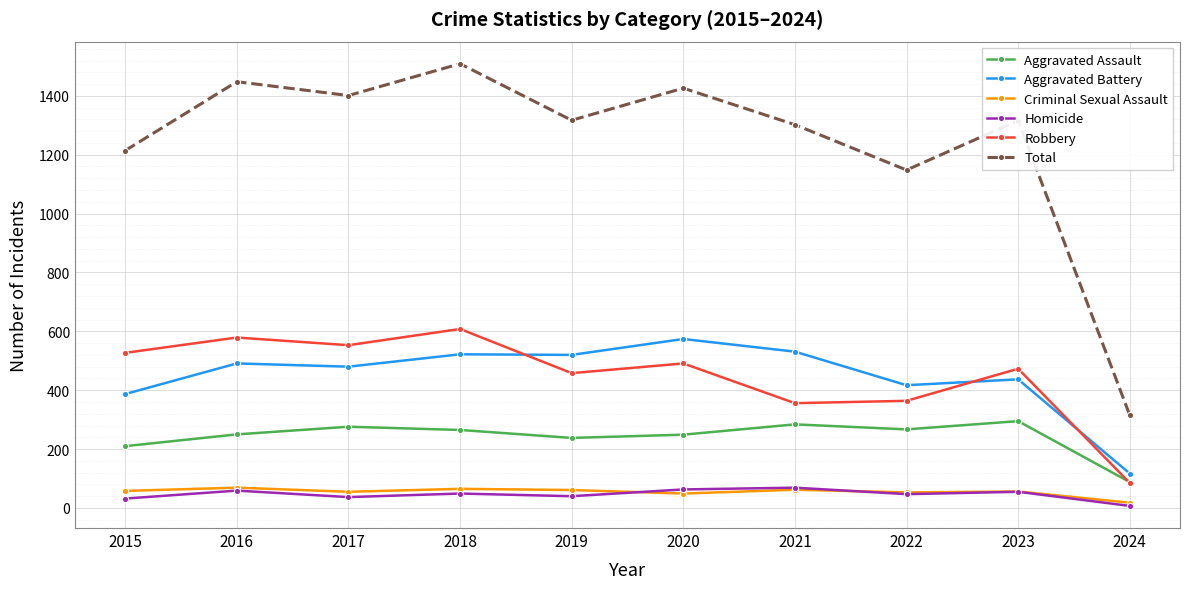

Which series has the largest total across all categories?

Total